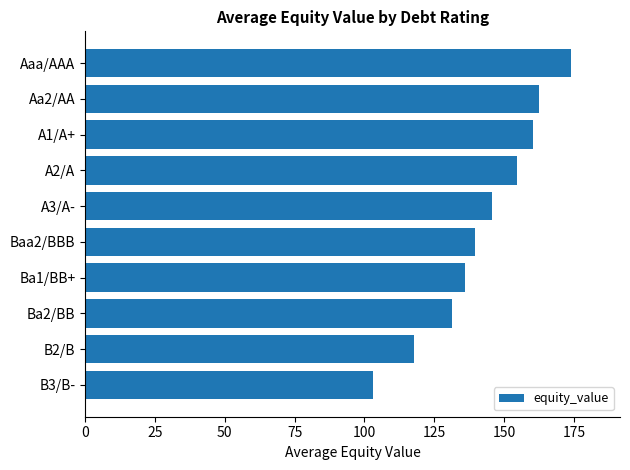

The chart shows a value of 174.1 at Aaa/AAA. True or false?

True